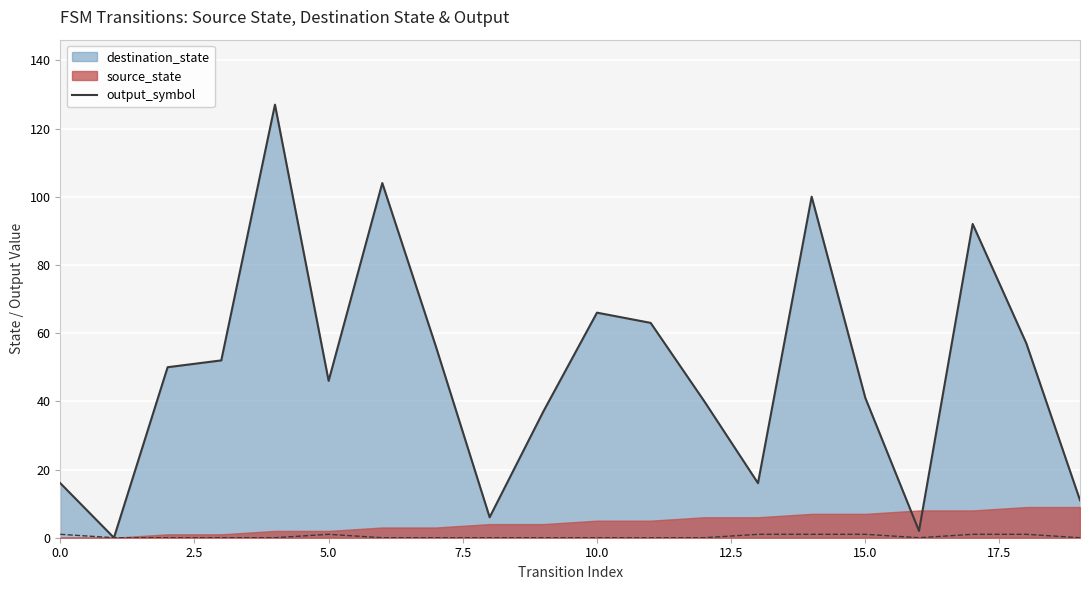

Between 16 and 7.5, which is larger?

7.5